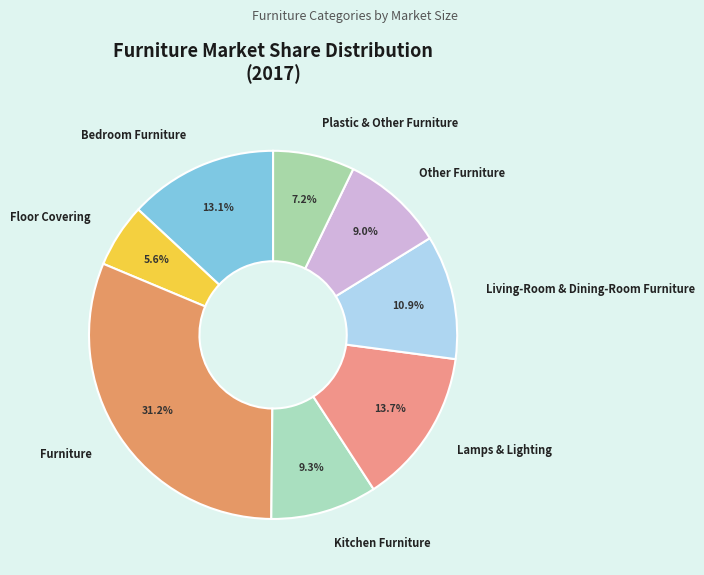

Count the number of slices in the pie.

8